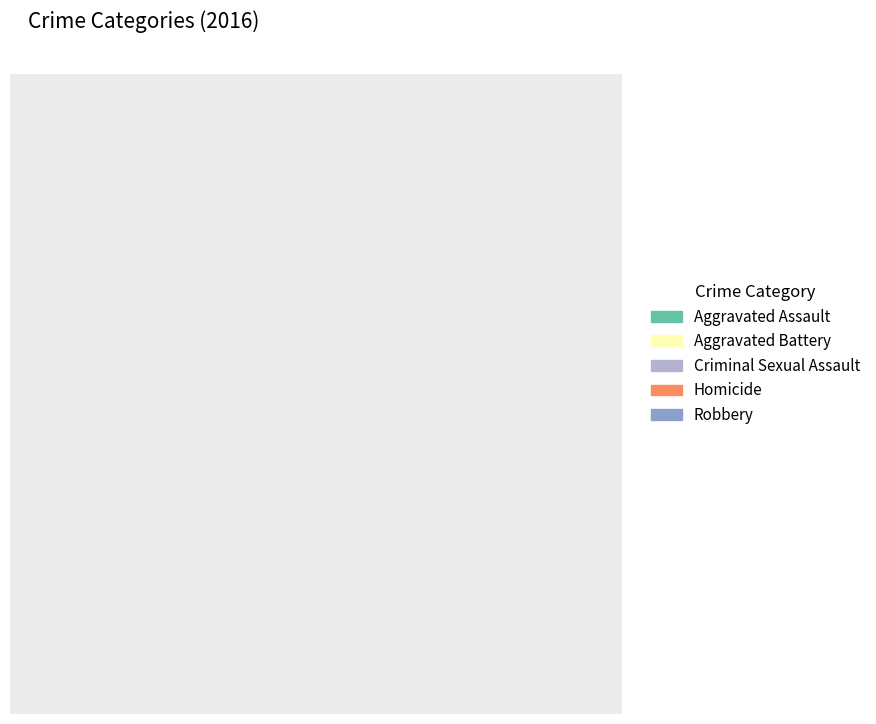

Do Aggravated Battery and Criminal Sexual Assault together represent more than half of the pie?

No